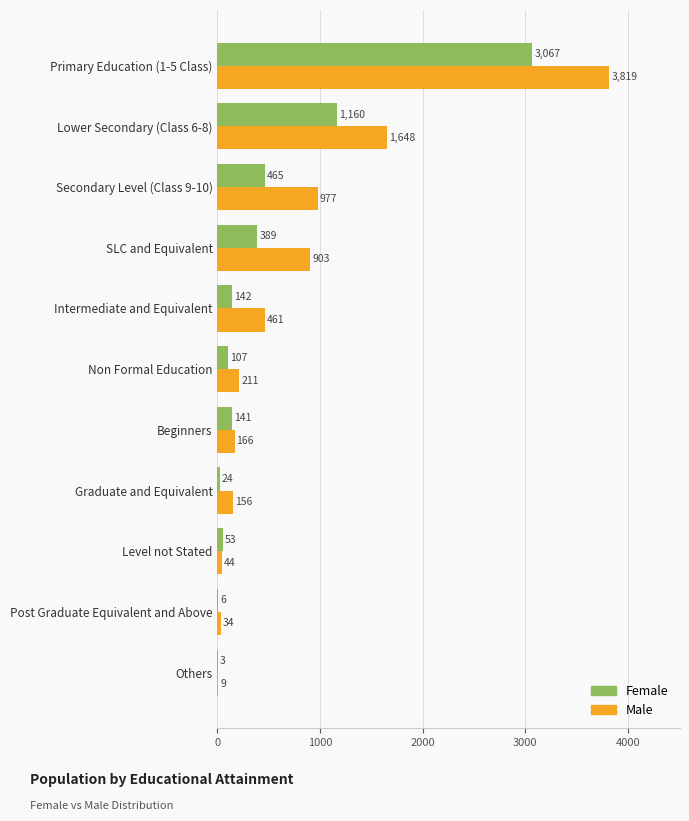

What value does the Female series have at Lower Secondary (Class 6-8)?

1160